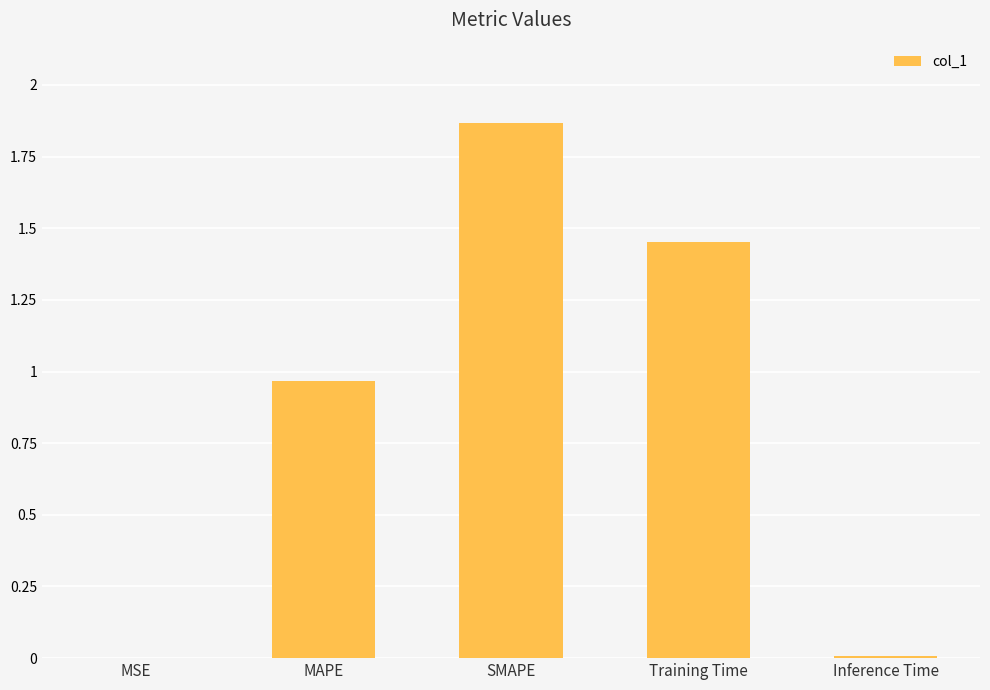

What is the change in value from MSE to Training Time?

+1.5